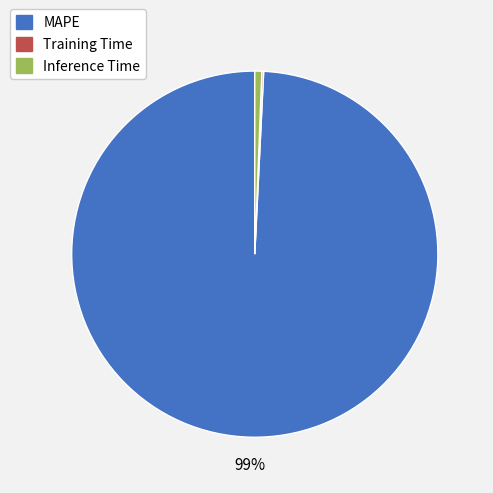

The Inference Time slice represents 1% of the pie. True or false?

True